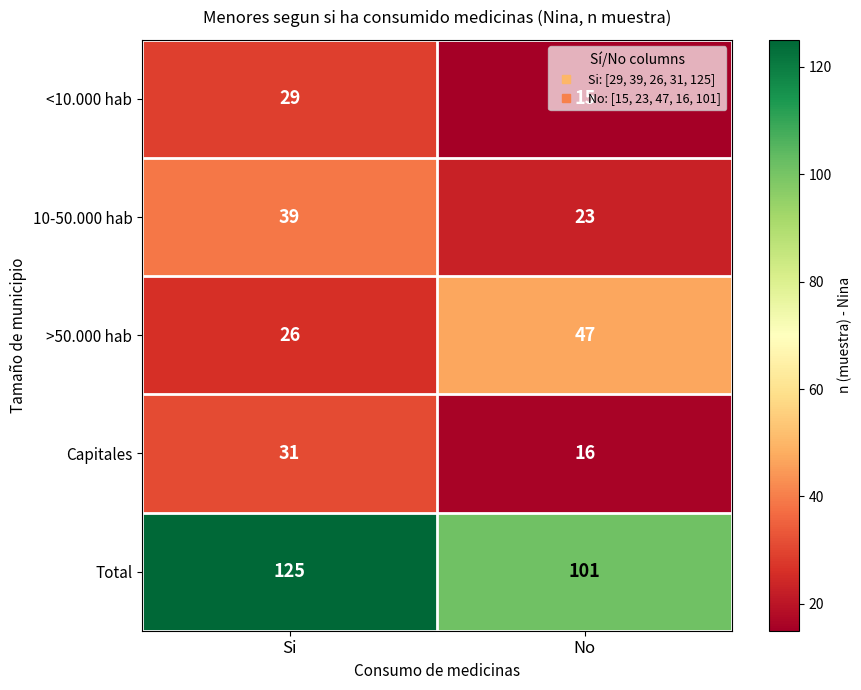

Rank the categories by 10-50.000 hab value from highest to lowest.

Si, No